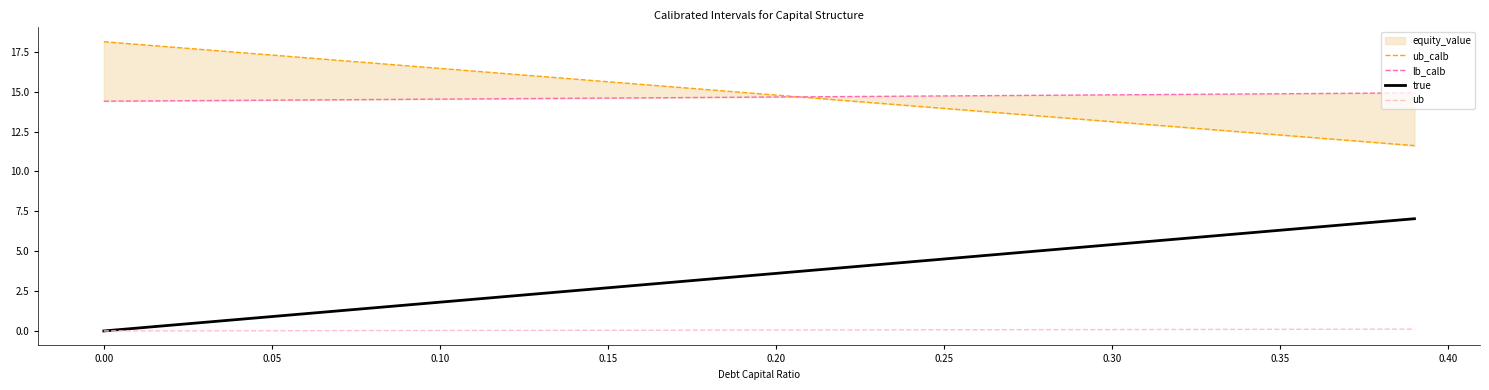

Reading left to right, transcribe all the data shown in this chart.

ub_calb: 18.1	18.0	17.8	17.6	17.5	17.3	17.1	17.0	16.8	16.6	16.5	16.3	16.1	16.0	15.8	15.6	15.5	15.3	15.1	15.0	14.8	14.6	14.5	14.3	14.1	14.0	13.8	13.6	13.5	13.3	13.1	13.0	12.8	12.6	12.5	12.3	12.1	12.0	11.8	11.6
lb_calb: 14.4	14.4	14.4	14.4	14.5	14.5	14.5	14.5	14.5	14.5	14.5	14.5	14.6	14.6	14.6	14.6	14.6	14.6	14.6	14.7	14.7	14.7	14.7	14.7	14.7	14.7	14.7	14.8	14.8	14.8	14.8	14.8	14.8	14.8	14.9	14.9	14.9	14.9	14.9	14.9
true: 0.0	0.2	0.4	0.5	0.7	0.9	1.1	1.3	1.4	1.6	1.8	2.0	2.2	2.3	2.5	2.7	2.9	3.1	3.2	3.4	3.6	3.8	4.0	4.1	4.3	4.5	4.7	4.9	5.1	5.2	5.4	5.6	5.8	6.0	6.1	6.3	6.5	6.7	6.9	7.0
ub: 0.0	0.0	0.0	0.0	0.0	0.0	0.0	0.0	0.0	0.0	0.0	0.0	0.0	0.0	0.0	0.0	0.0	0.0	0.1	0.1	0.1	0.1	0.1	0.1	0.1	0.1	0.1	0.1	0.1	0.1	0.1	0.1	0.1	0.1	0.1	0.1	0.1	0.1	0.1	0.1